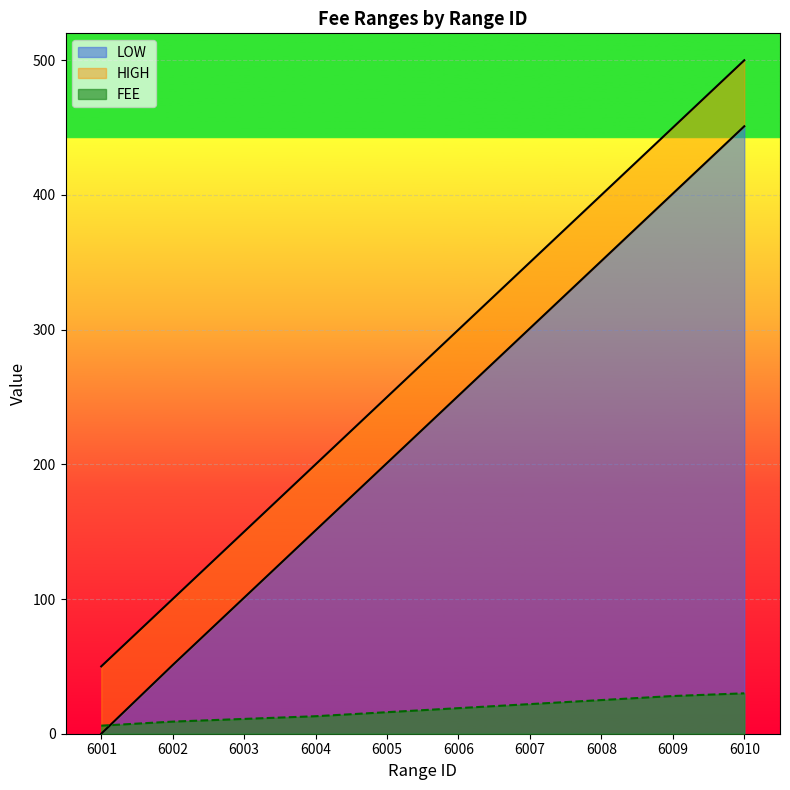

True or false: HIGH and FEE cross at least once.

False